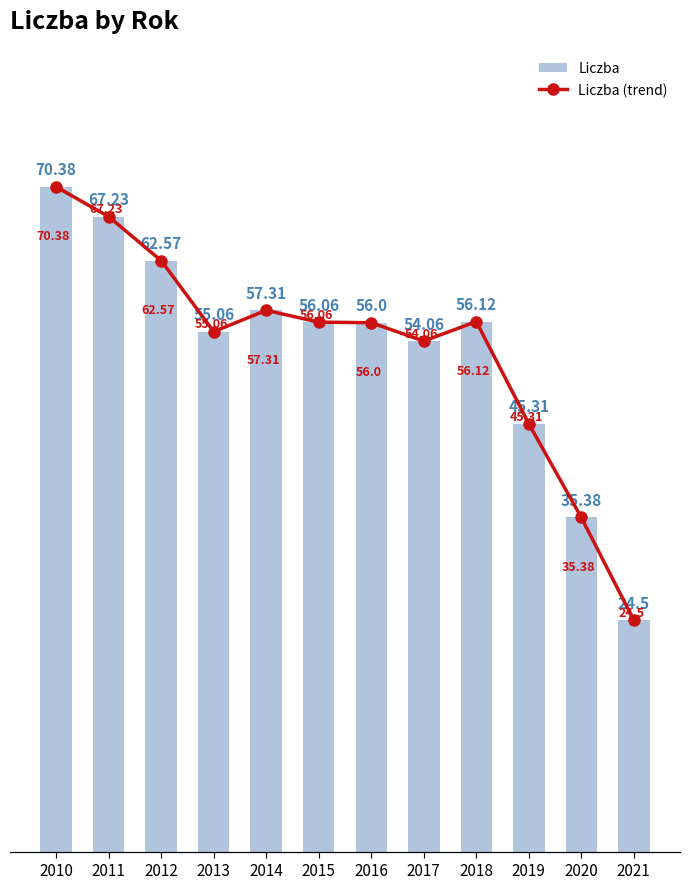

What is the approximate value of Liczba at 2021?

24.5